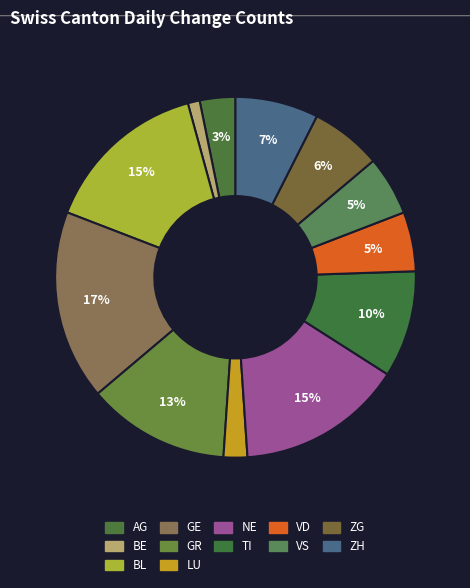

To the nearest percent, what percentage of the pie is ZG?

6%